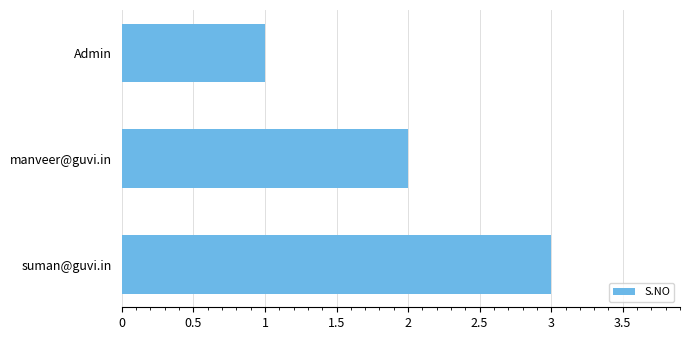

Is it true that the value at suman@guvi.in is 4?

False